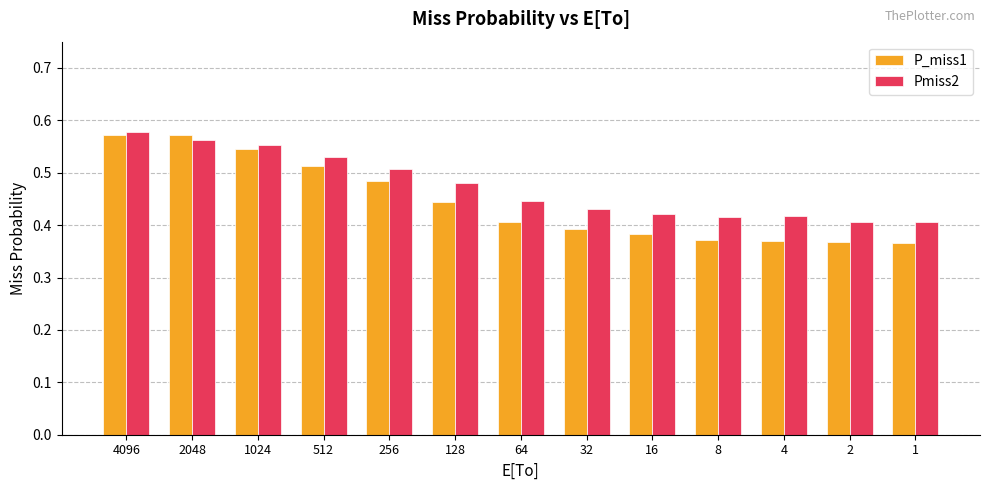

The value of Pmiss2 at 64 is 0.7. True or false?

False